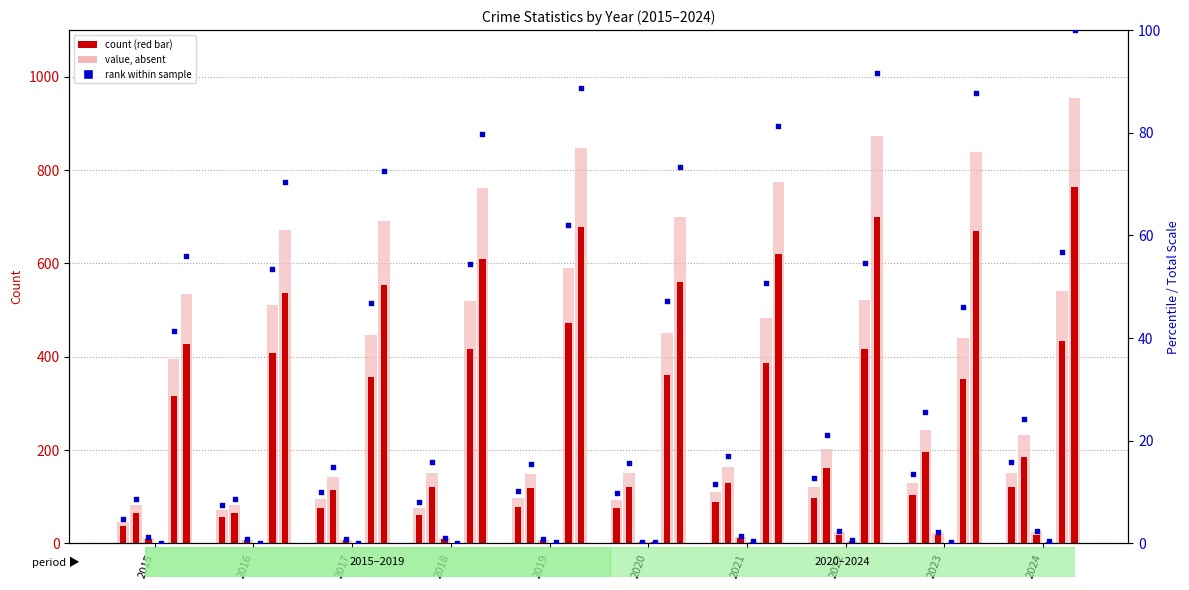

Is the value of Total at 2015 greater than the value of Homicide at 2015?

Yes